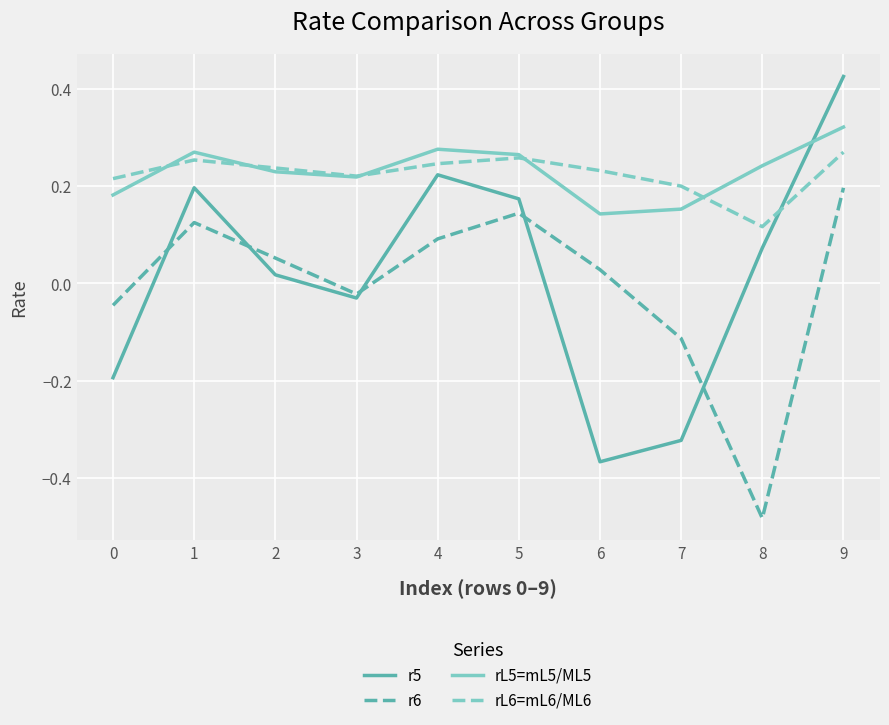

Which series has the largest range (max minus min)?

r5